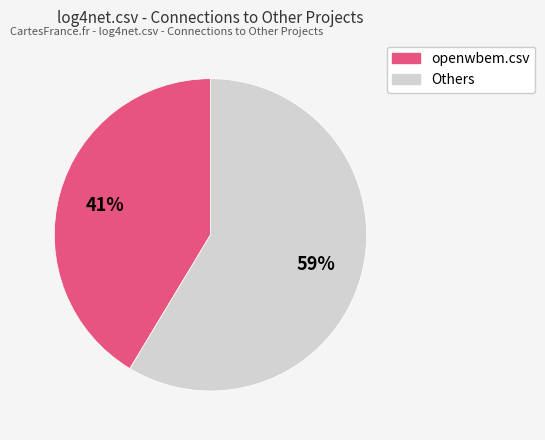

Is there a majority slice in this chart?

Yes